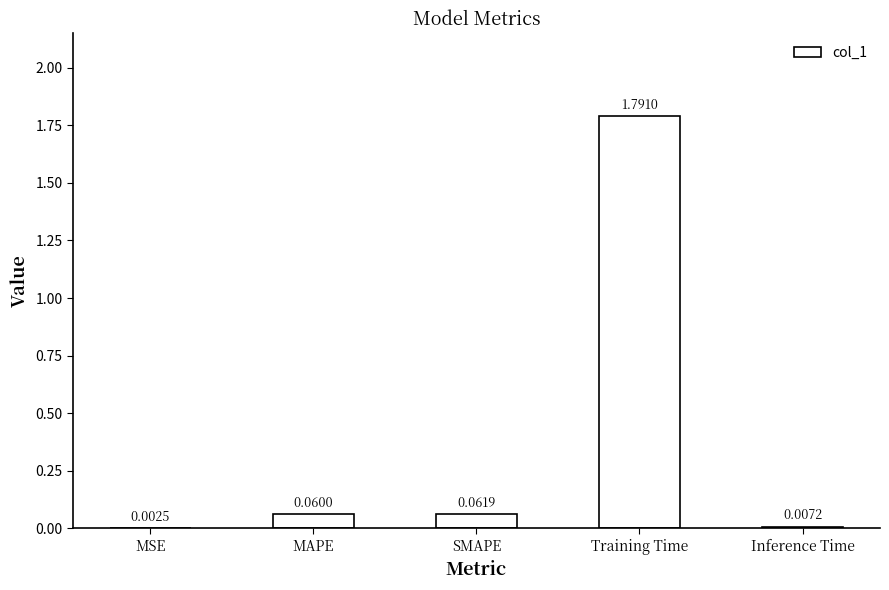

Which has a higher value, MSE or Inference Time?

Inference Time